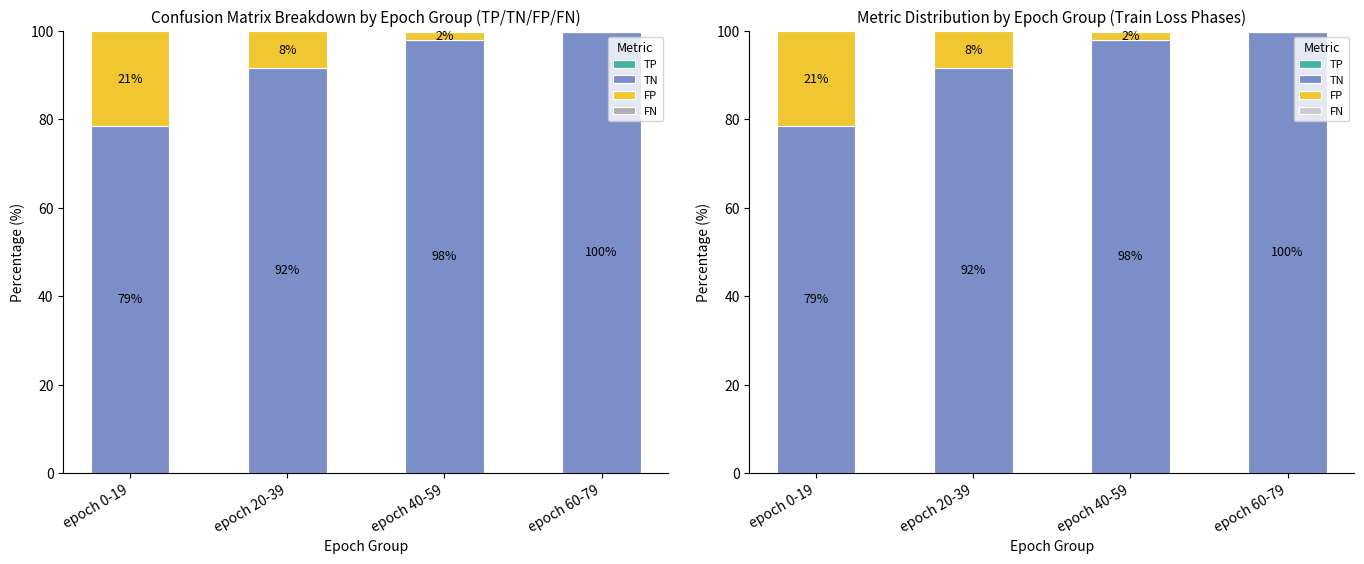

Is it true that TP equals 0.1 at epoch 0-19?

True